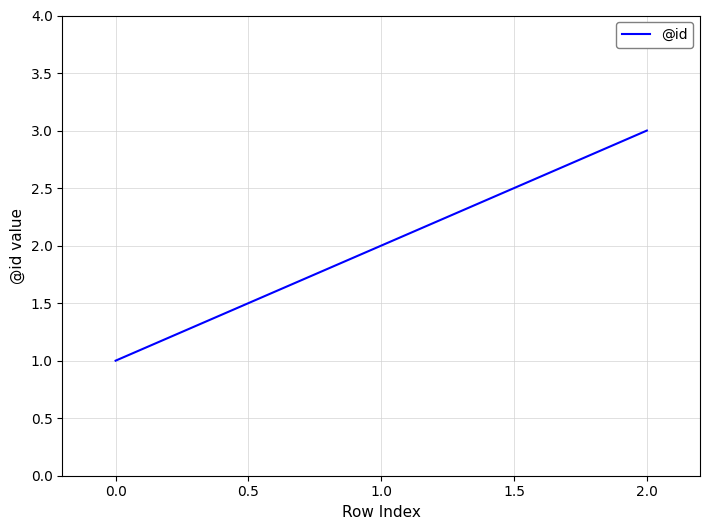

What is the ratio of the value at 0.0 to the value at 2.0?

0.3